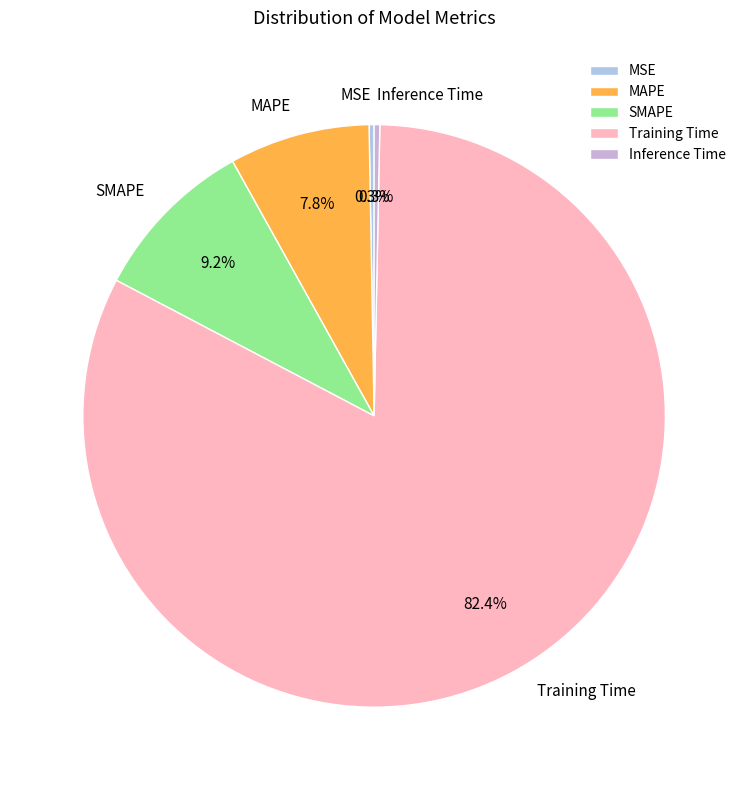

True or false: MAPE accounts for 8% of the total.

True